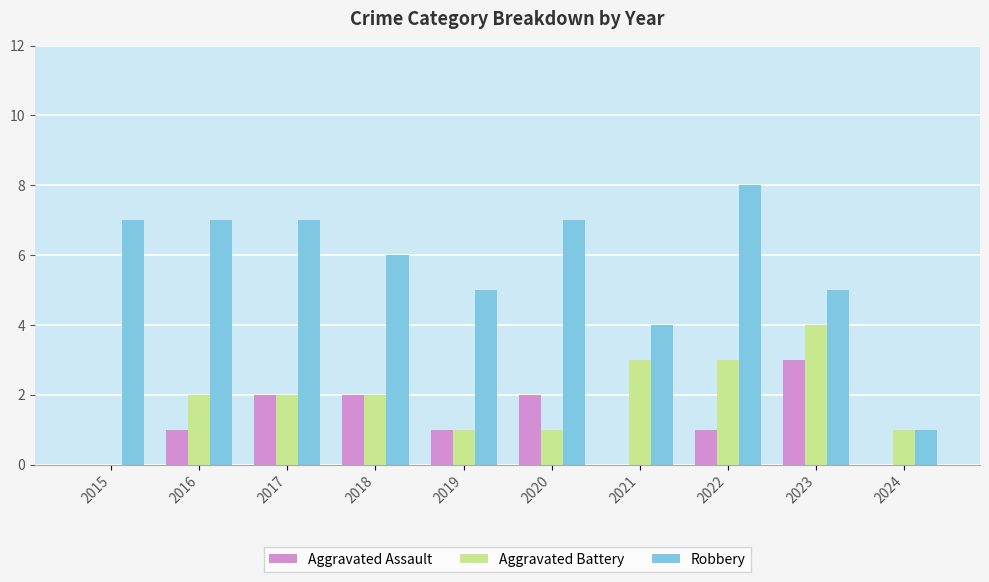

Is it true that Robbery equals 10 at 2020?

False